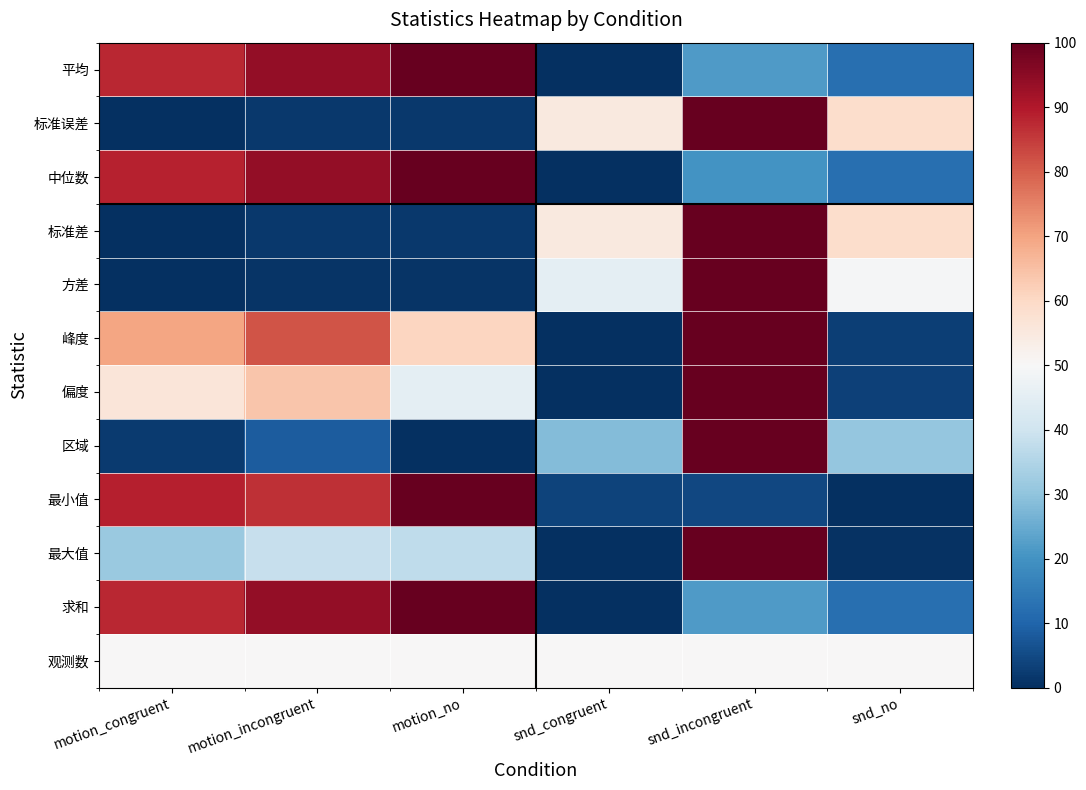

Reading left to right, list all the values displayed in this chart.

平均: motion_congruent=87.6	motion_incongruent=93.8	motion_no=100.0	snd_congruent=0.0	snd_incongruent=21.8	snd_no=12.5
标准误差: motion_congruent=0.0	motion_incongruent=1.9	motion_no=1.7	snd_congruent=54.9	snd_incongruent=100.0	snd_no=58.9
中位数: motion_congruent=88.5	motion_incongruent=93.8	motion_no=100.0	snd_congruent=0.0	snd_incongruent=20.0	snd_no=12.3
标准差: motion_congruent=0.0	motion_incongruent=1.9	motion_no=1.7	snd_congruent=54.9	snd_incongruent=100.0	snd_no=58.9
方差: motion_congruent=0.0	motion_incongruent=1.2	motion_no=1.1	snd_congruent=45.3	snd_incongruent=100.0	snd_no=49.4
峰度: motion_congruent=69.7	motion_incongruent=81.5	motion_no=60.7	snd_congruent=0.0	snd_incongruent=100.0	snd_no=2.8
偏度: motion_congruent=56.0	motion_incongruent=64.0	motion_no=45.1	snd_congruent=0.0	snd_incongruent=100.0	snd_no=3.2
区域: motion_congruent=2.2	motion_incongruent=8.4	motion_no=0.0	snd_congruent=28.1	snd_incongruent=100.0	snd_no=30.7
最小值: motion_congruent=88.8	motion_incongruent=86.6	motion_no=100.0	snd_congruent=3.7	snd_incongruent=4.3	snd_no=0.0
最大值: motion_congruent=31.6	motion_incongruent=38.4	motion_no=37.4	snd_congruent=0.0	snd_incongruent=100.0	snd_no=0.6
求和: motion_congruent=87.6	motion_incongruent=93.8	motion_no=100.0	snd_congruent=0.0	snd_incongruent=21.8	snd_no=12.5
观测数: motion_congruent=50.0	motion_incongruent=50.0	motion_no=50.0	snd_congruent=50.0	snd_incongruent=50.0	snd_no=50.0